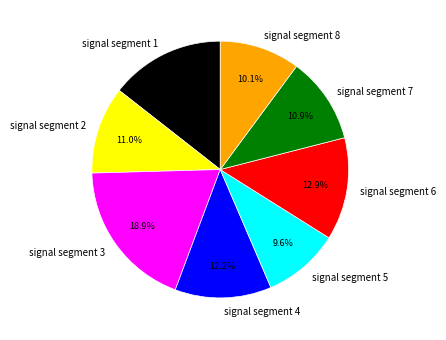

To the nearest percent, what portion does signal segment 8 represent?

10%